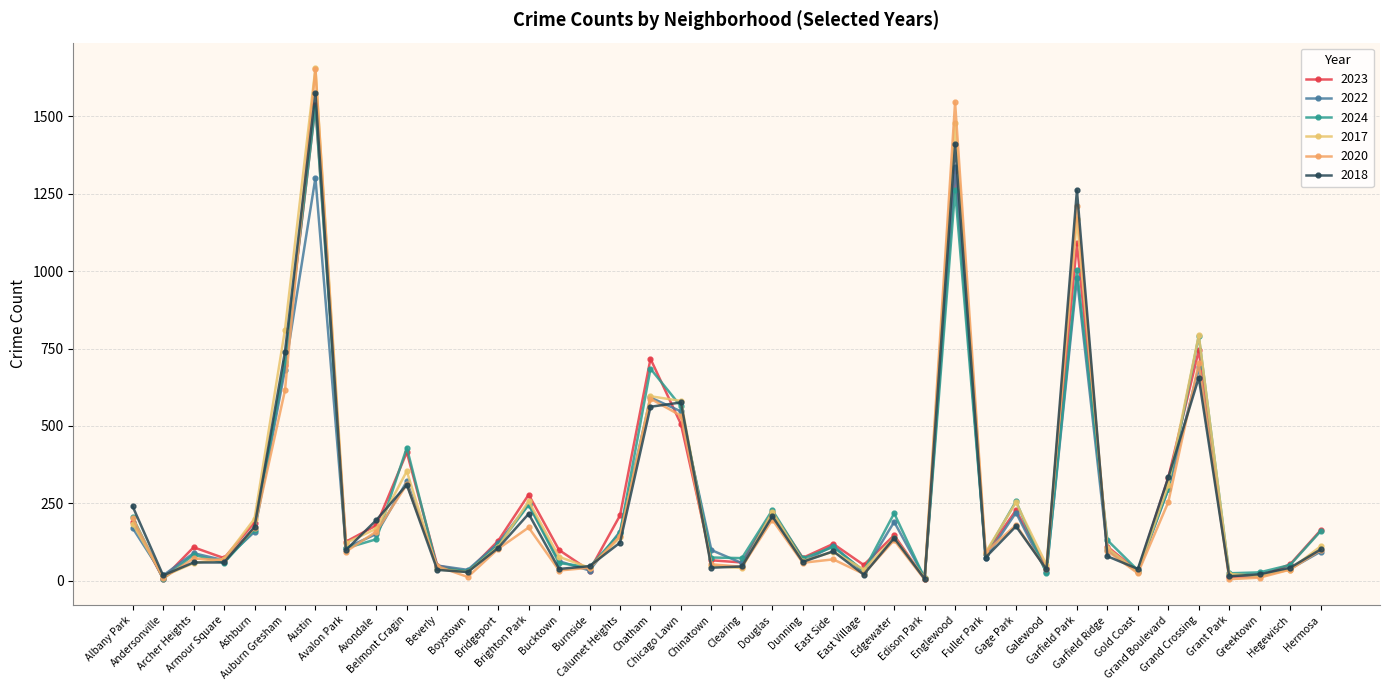

What is the total value across all series at Beverly?

258